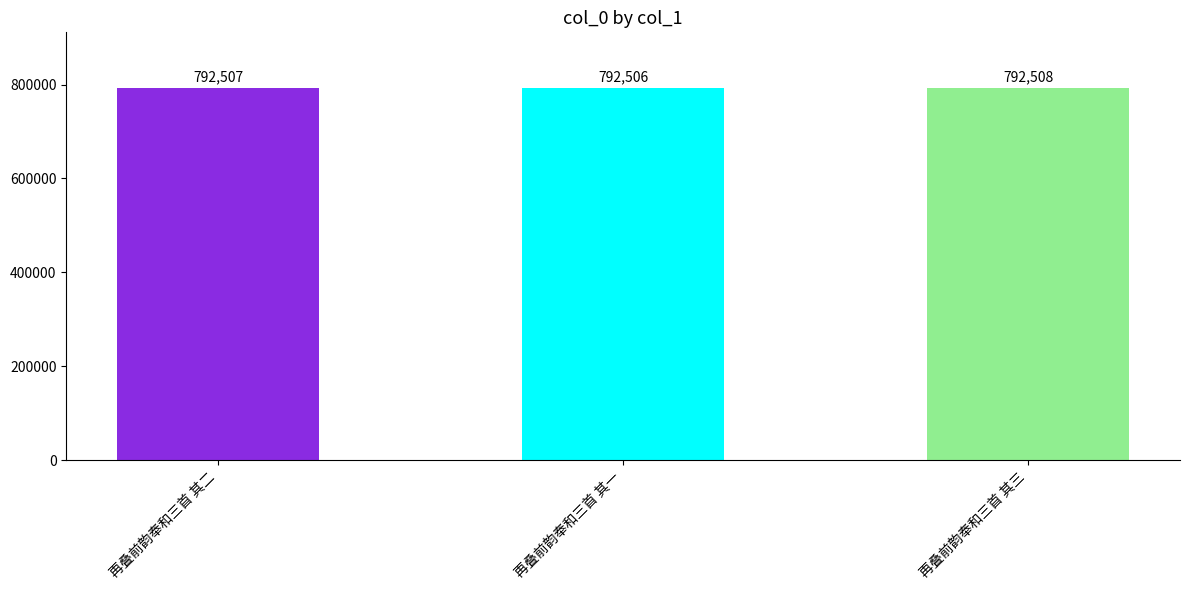

Rank the categories by value from lowest to highest.

再叠前韵奉和三首 其一, 再叠前韵奉和三首 其二, 再叠前韵奉和三首 其三